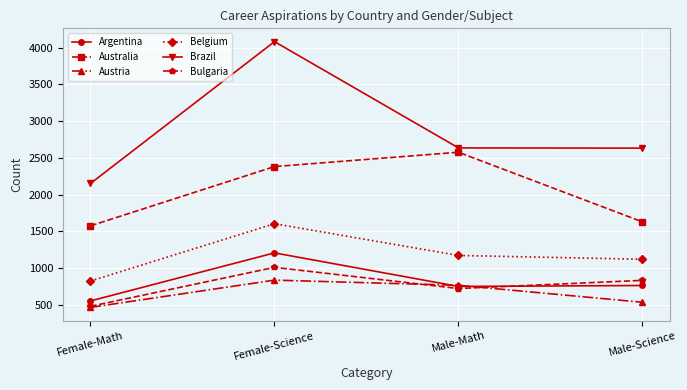

List the series in order of their peak value, lowest first.

Austria, Bulgaria, Argentina, Belgium, Australia, Brazil